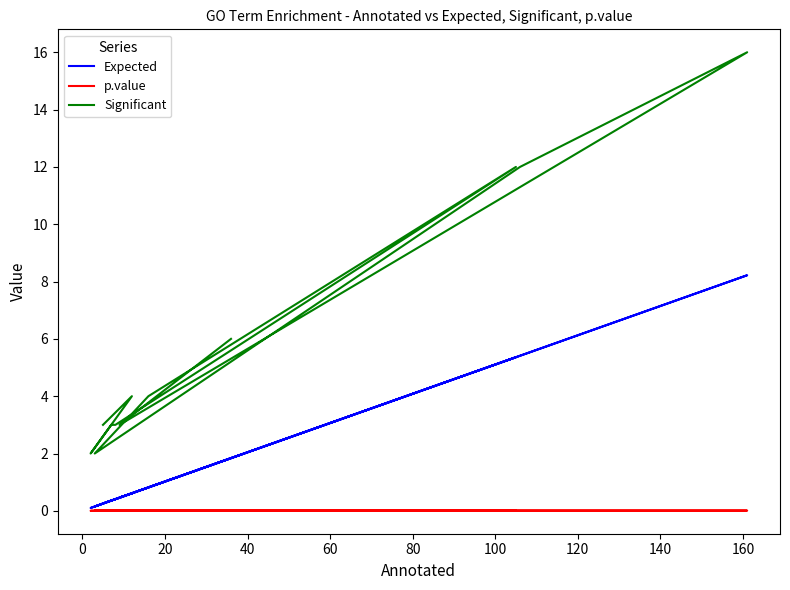

Is it true that Significant equals 0.6 at 13?

False